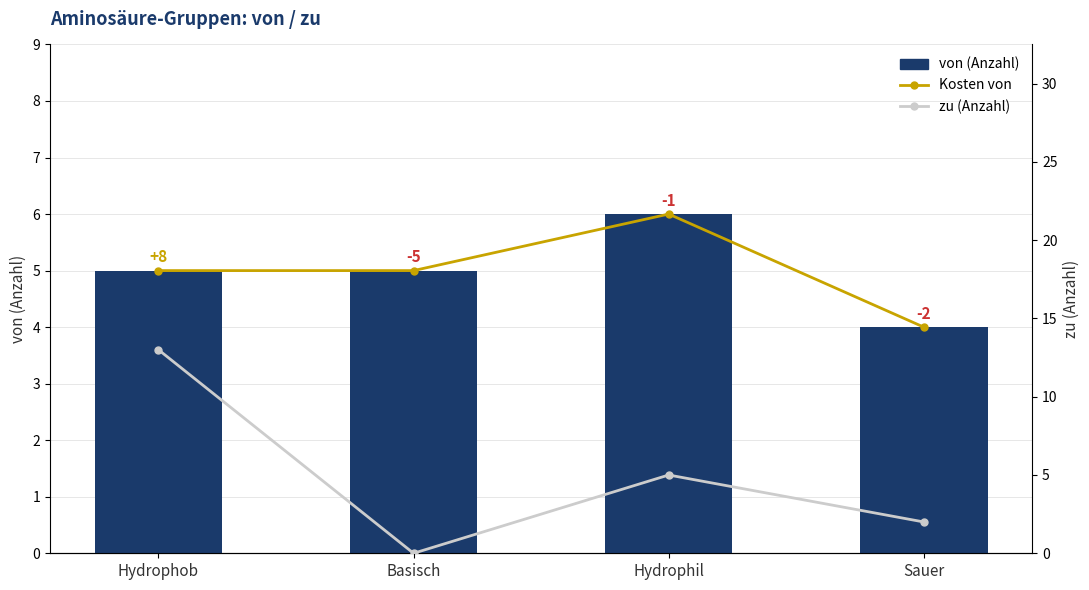

Is it true that von (Anzahl) equals 3 at Basisch?

False